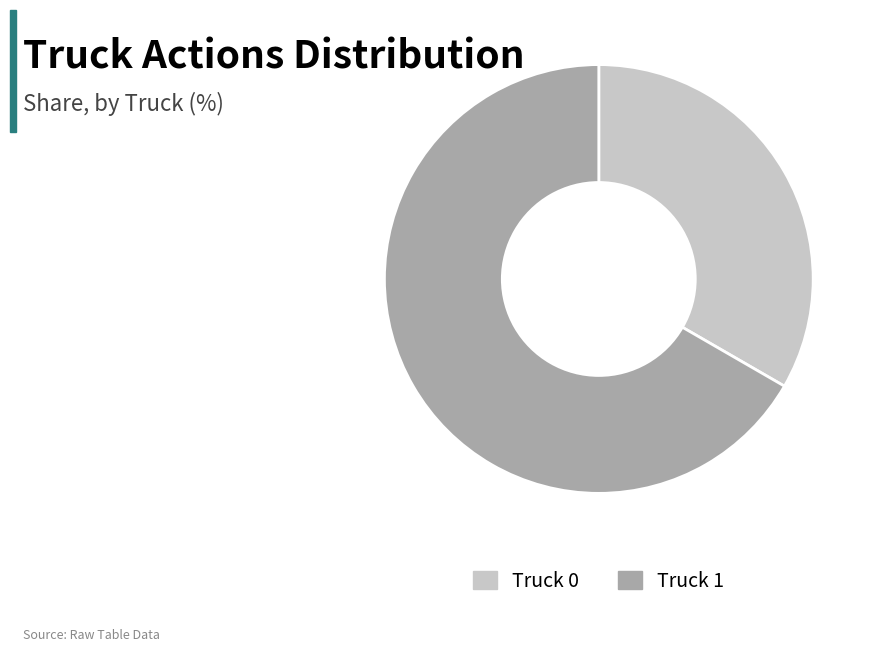

The Truck 1 slice represents 67% of the pie. True or false?

True